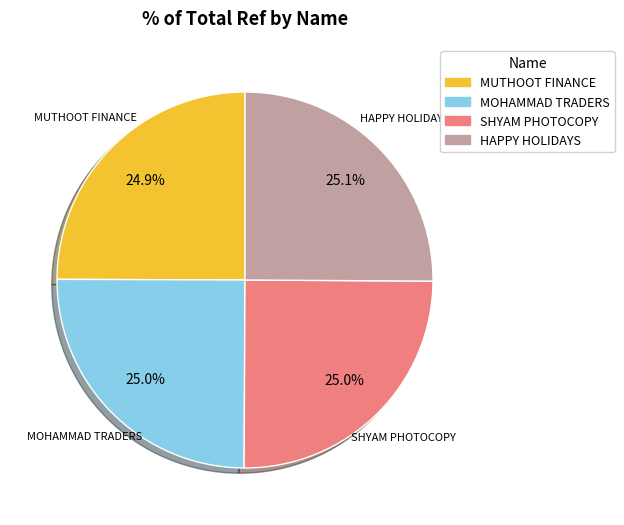

Is there a majority slice in this chart?

No